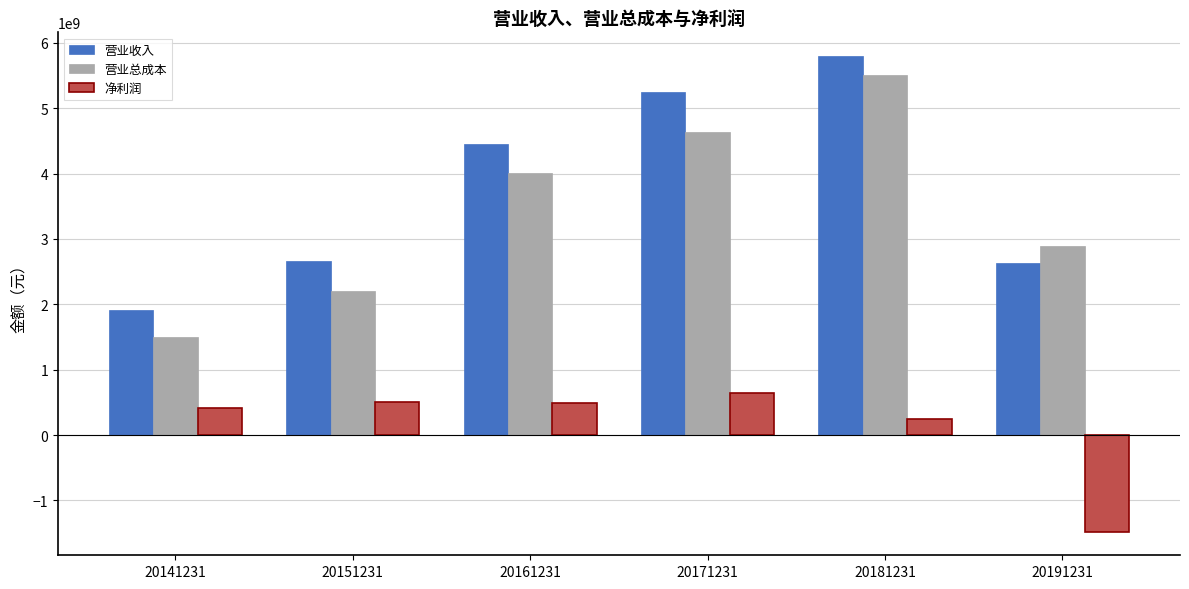

What is the difference between the maximum and second lowest values in the 营业收入 series?

3166658046.0